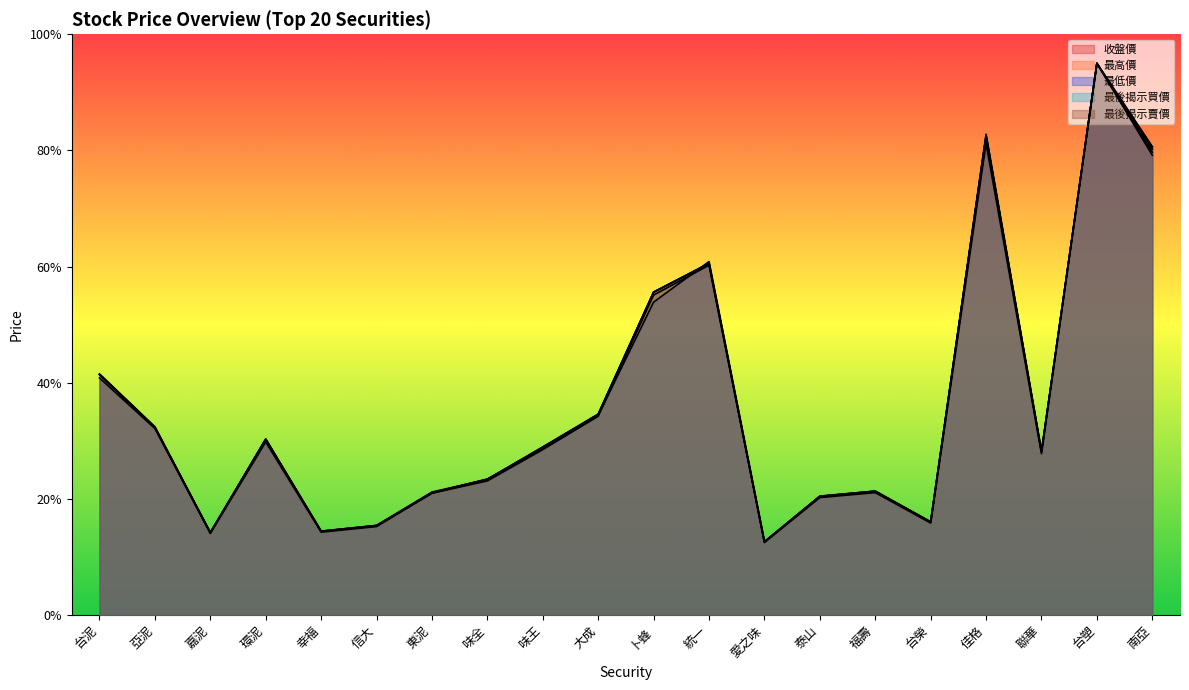

Does the chart display data point markers on the line(s)?

No